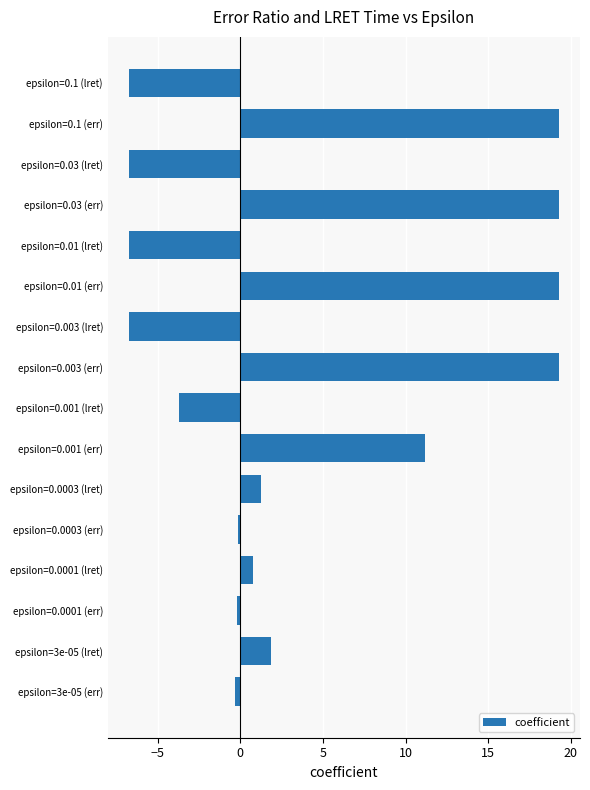

Between epsilon=0.0003 (lret) and epsilon=0.01 (err), which is larger?

epsilon=0.01 (err)